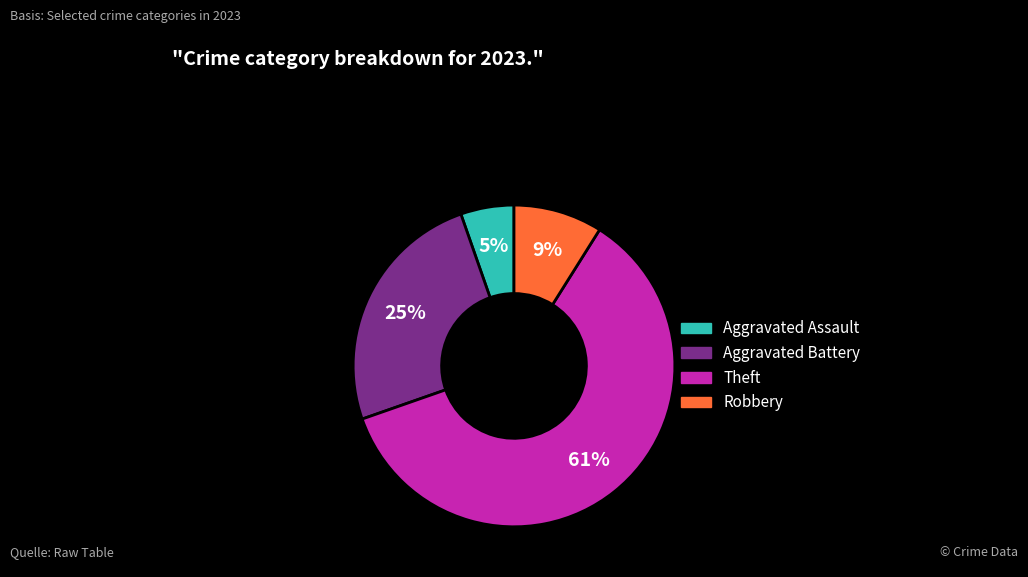

Is it true that Theft is 50% of the pie?

False